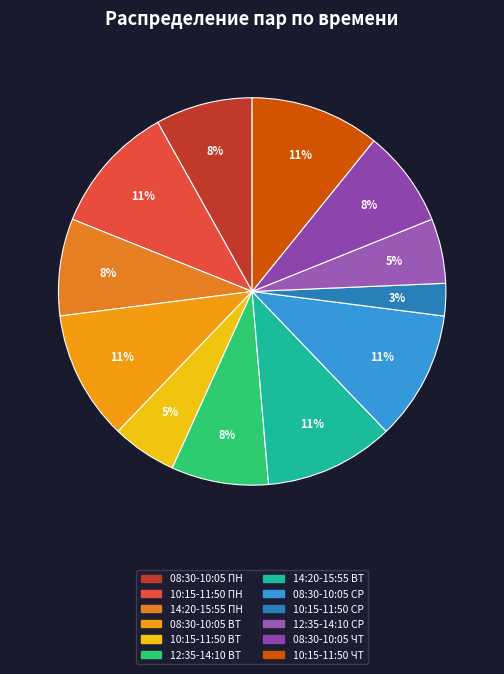

What percentage is the 08:30-10:05 ВТ slice, to the nearest percent?

11%